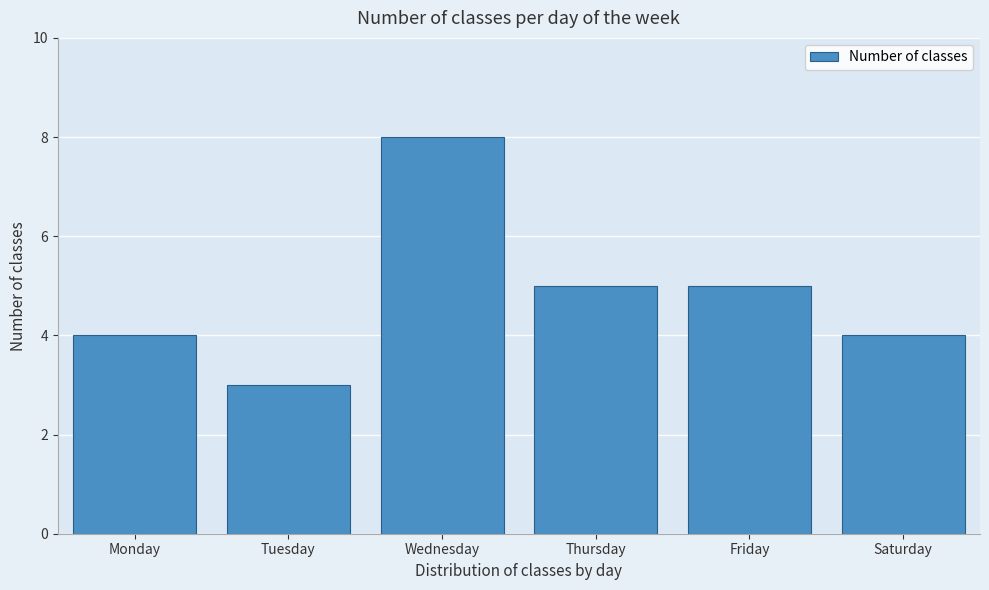

Reading left to right, extract all data points from this chart.

4	3	8	5	5	4